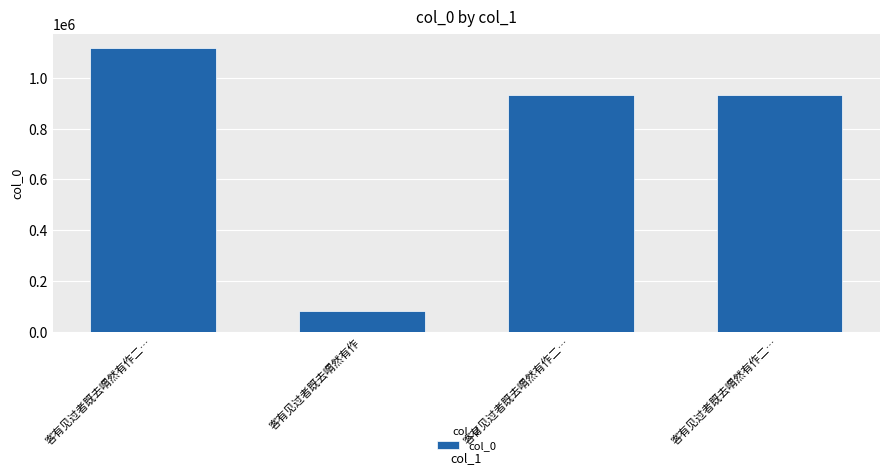

List the labels in order of value, smallest first.

客有见过者既去喟然有作, 客有见过者既去喟然有作二…, 客有见过者既去喟然有作二…, 客有见过者既去喟然有作二…